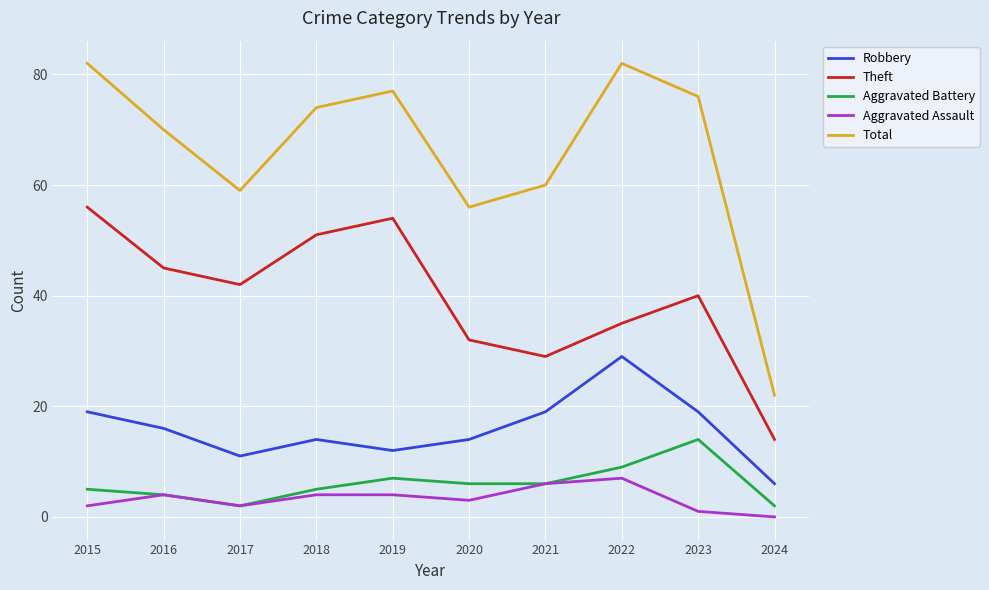

Does the chart display data point markers on the line(s)?

No